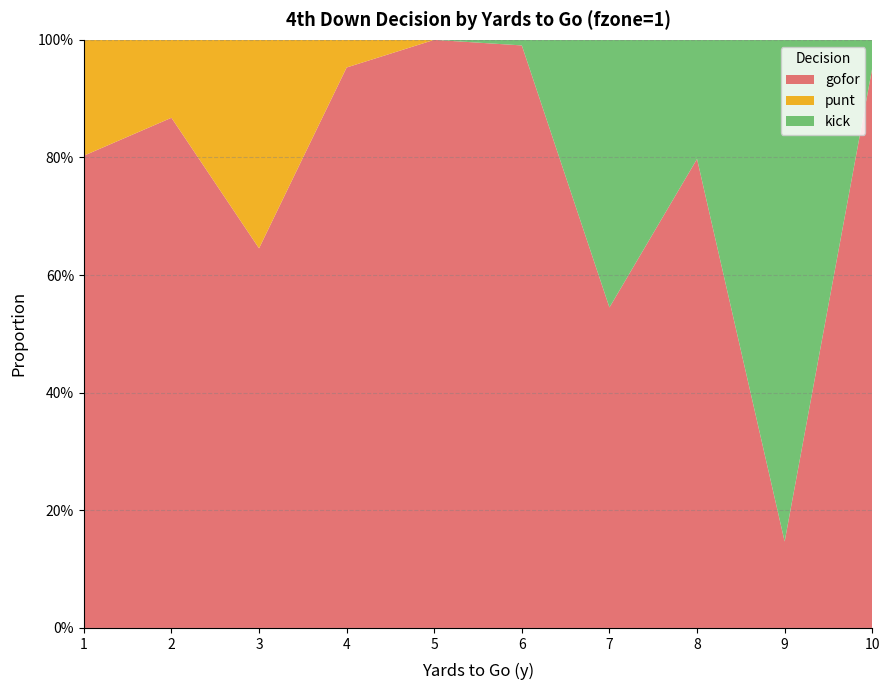

Reading left to right, transcribe all the data shown in this chart.

gofor: 1=0.8	2=0.9	3=0.6	4=1.0	5=1.0	6=1.0	7=0.5	8=0.8	9=0.1	10=1.0
punt: 1=0.2	2=0.1	3=0.4	4=0.0	5=0.0	6=0.0	7=0.0	8=0.0	9=0.0	10=0.0
kick: 1=0.0	2=0.0	3=0.0	4=0.0	5=0.0	6=0.0	7=0.5	8=0.2	9=0.9	10=0.0